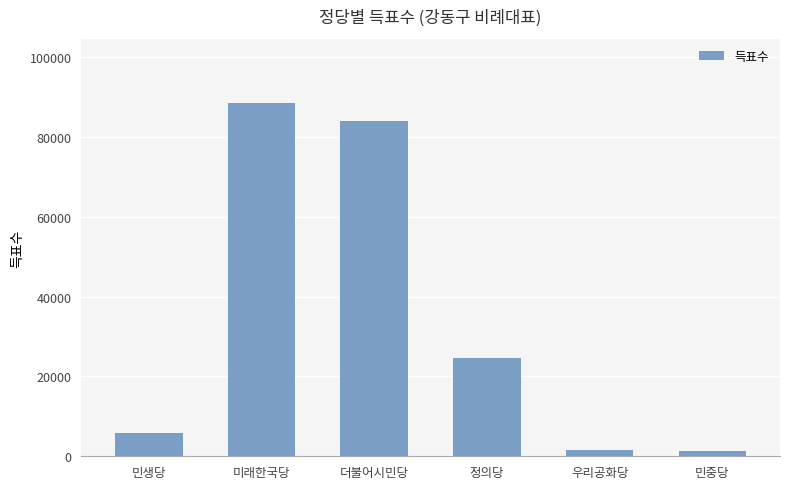

What is the label of the 2nd bar from the right?

우리공화당